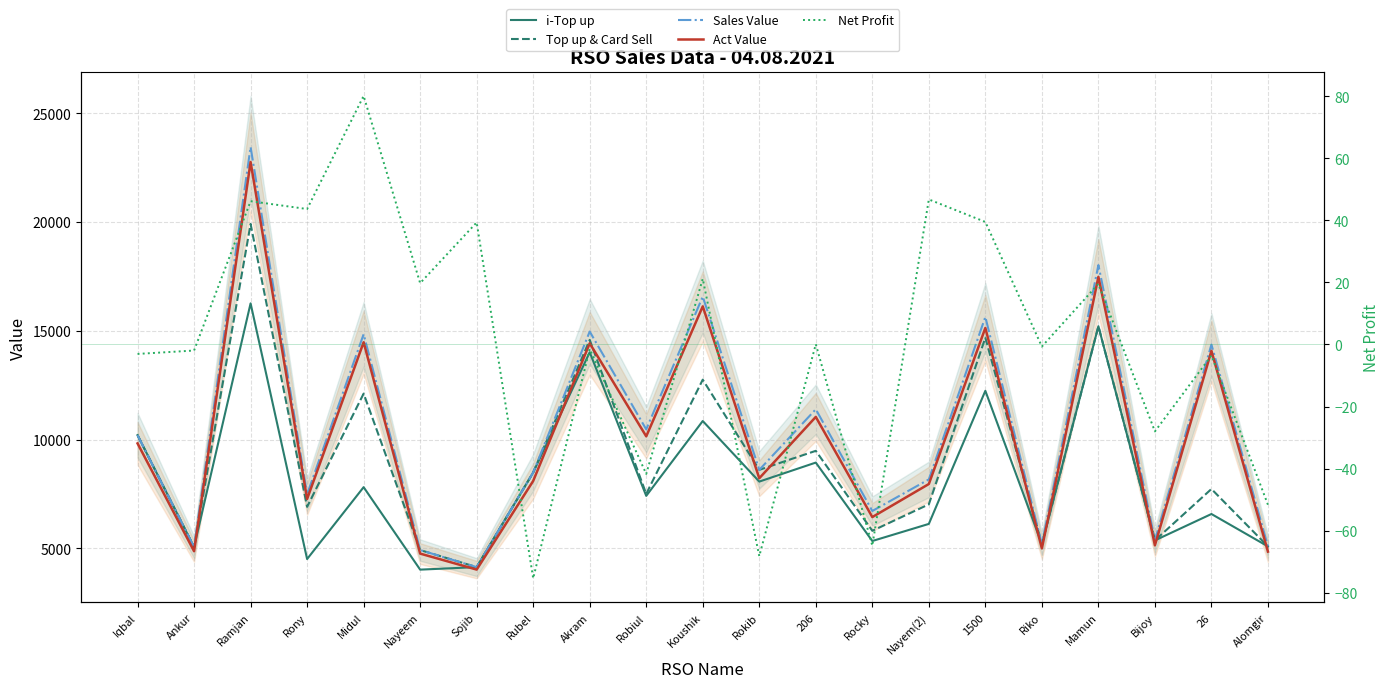

Which has a higher value, Sojib or Iqbal?

Iqbal